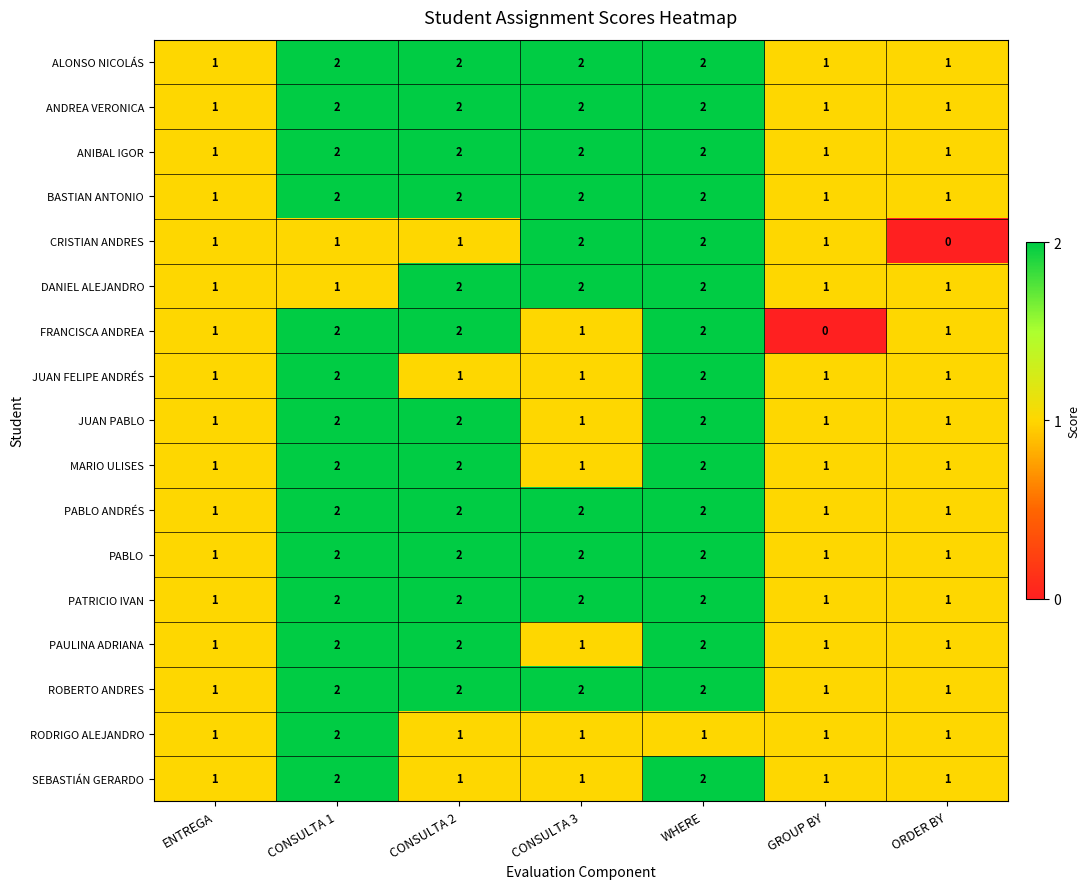

What is the sum of all PABLO values?

11